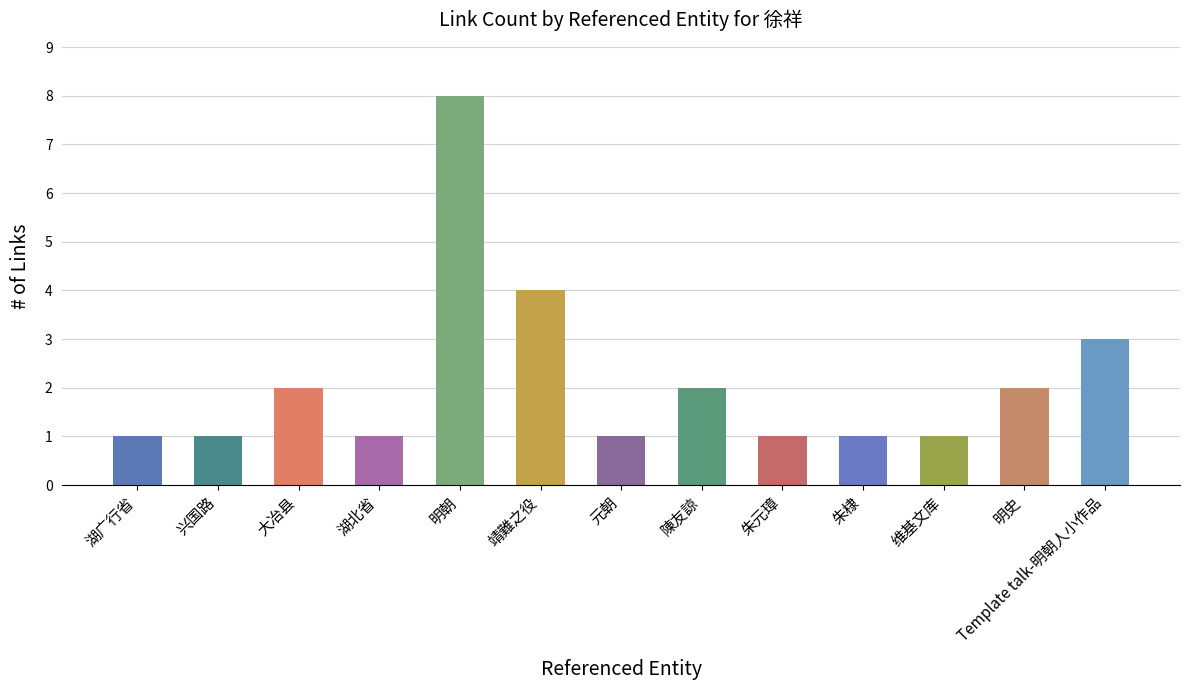

What is the difference between the values at 维基文库 and 明朝?

7